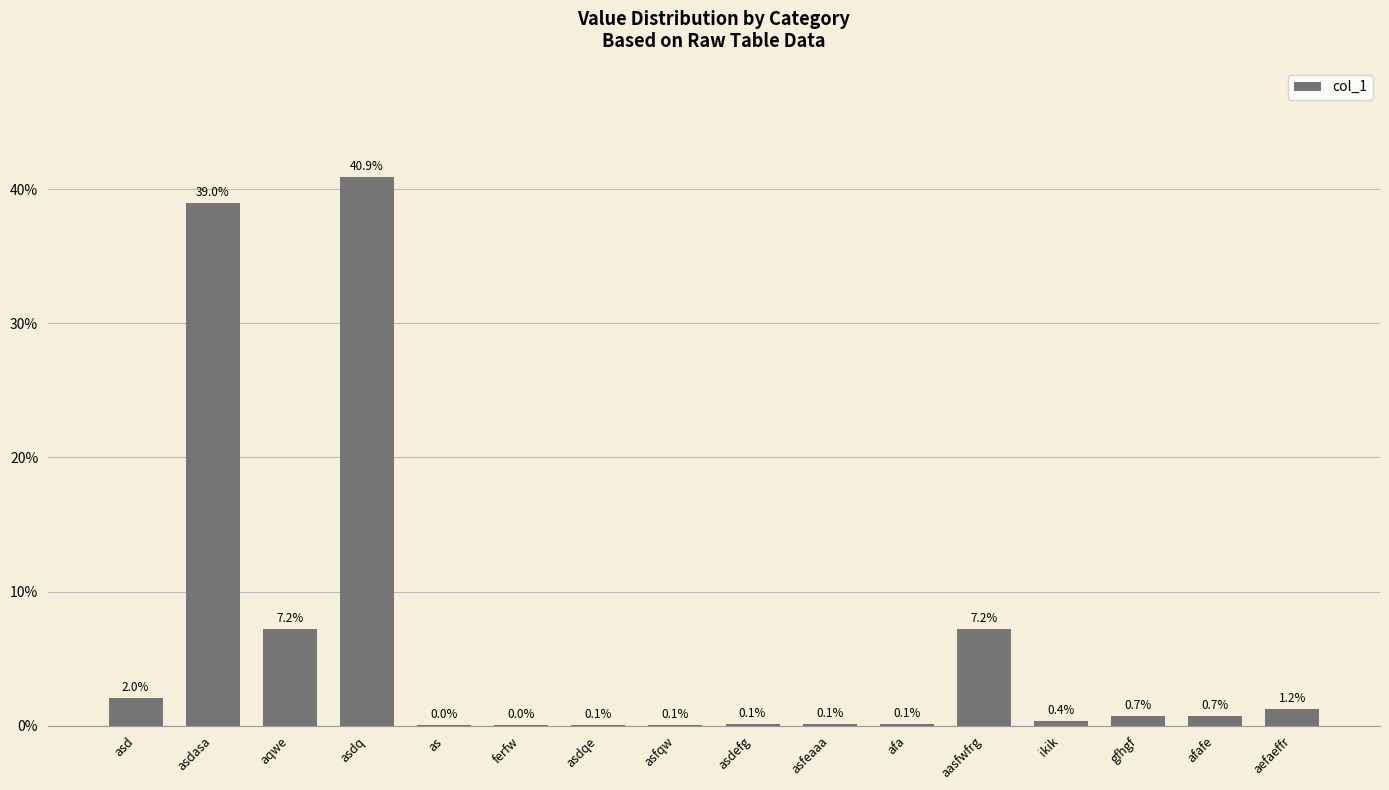

The value at ikik is 0.4. True or false?

True